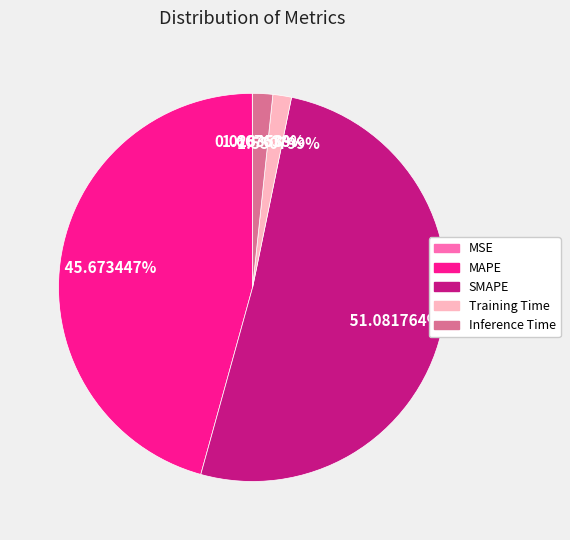

What percentage is NOT represented by SMAPE?

48.9%